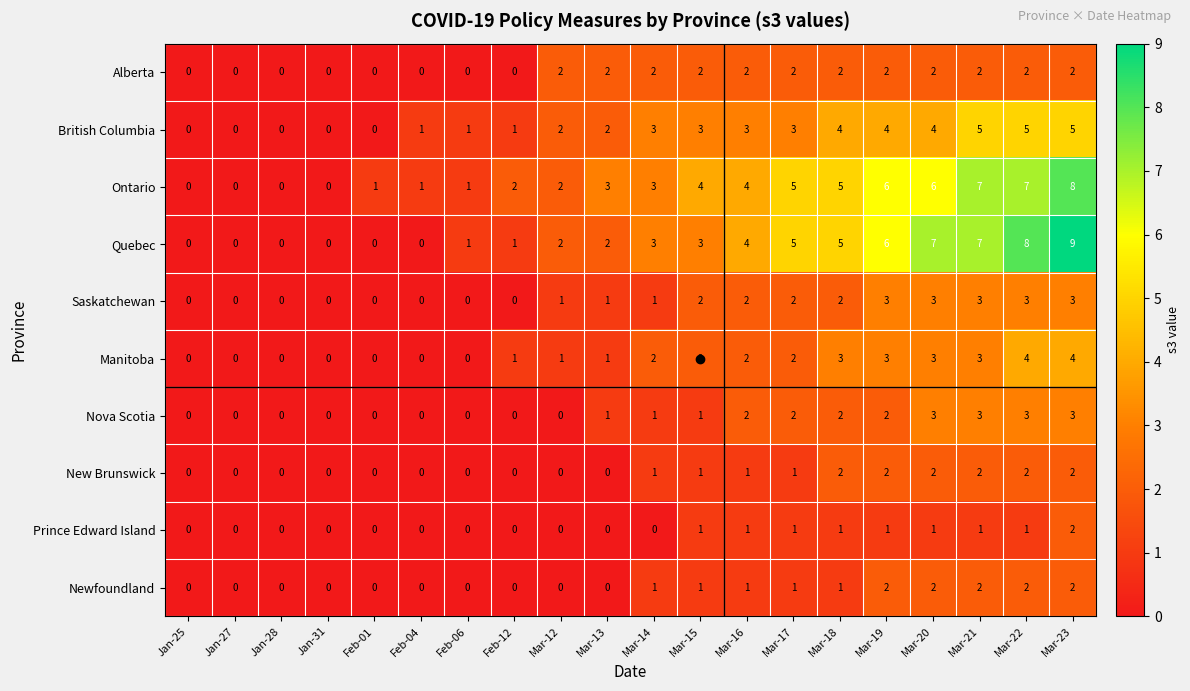

Is it true that Quebec equals 4 at Mar-16?

True